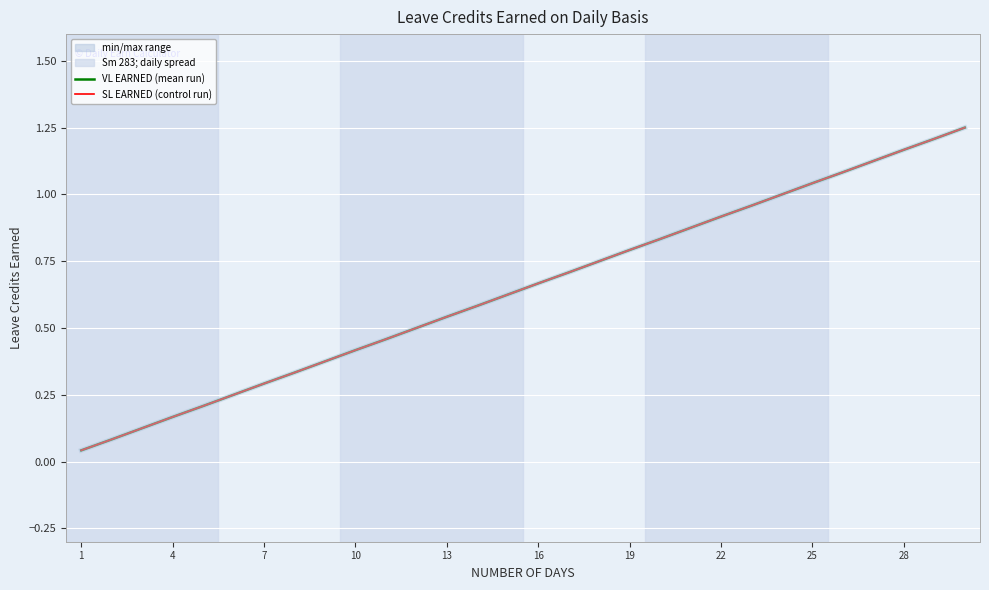

The SL EARNED series shows 0.7 at 13. True or false?

False